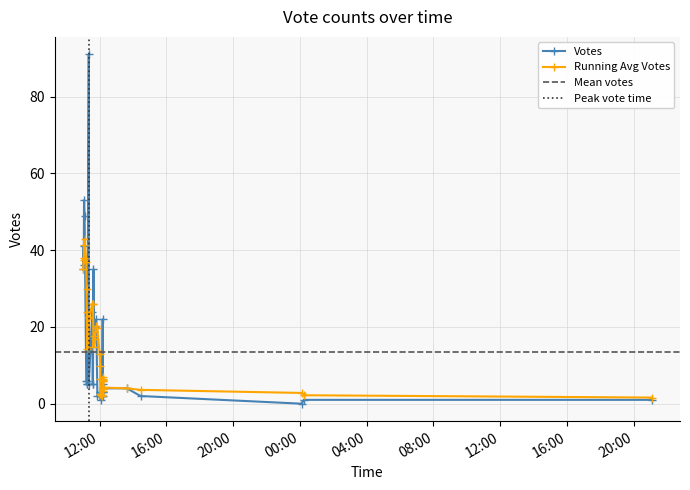

The chart shows a value of 5 at 27. True or false?

False